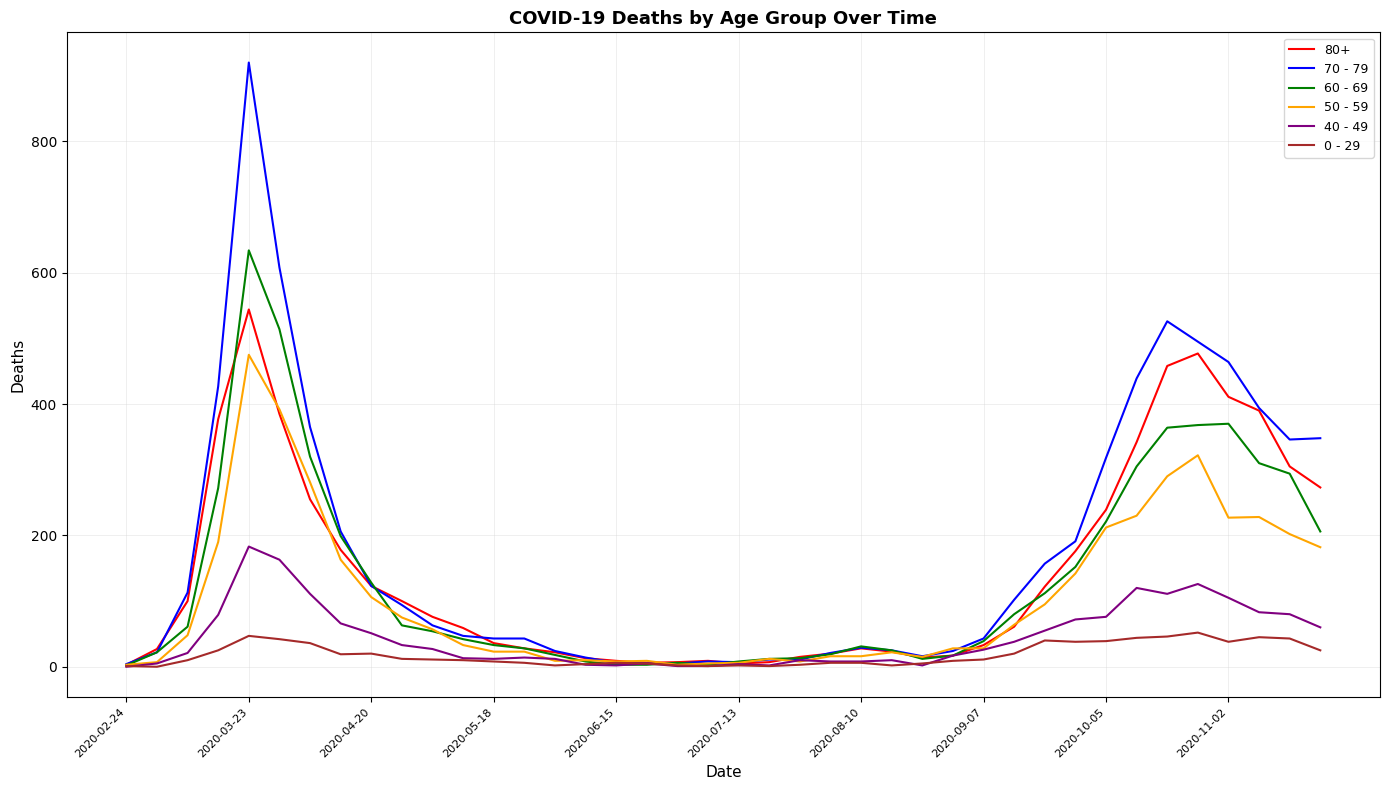

What is the maximum value shown in the chart?

920